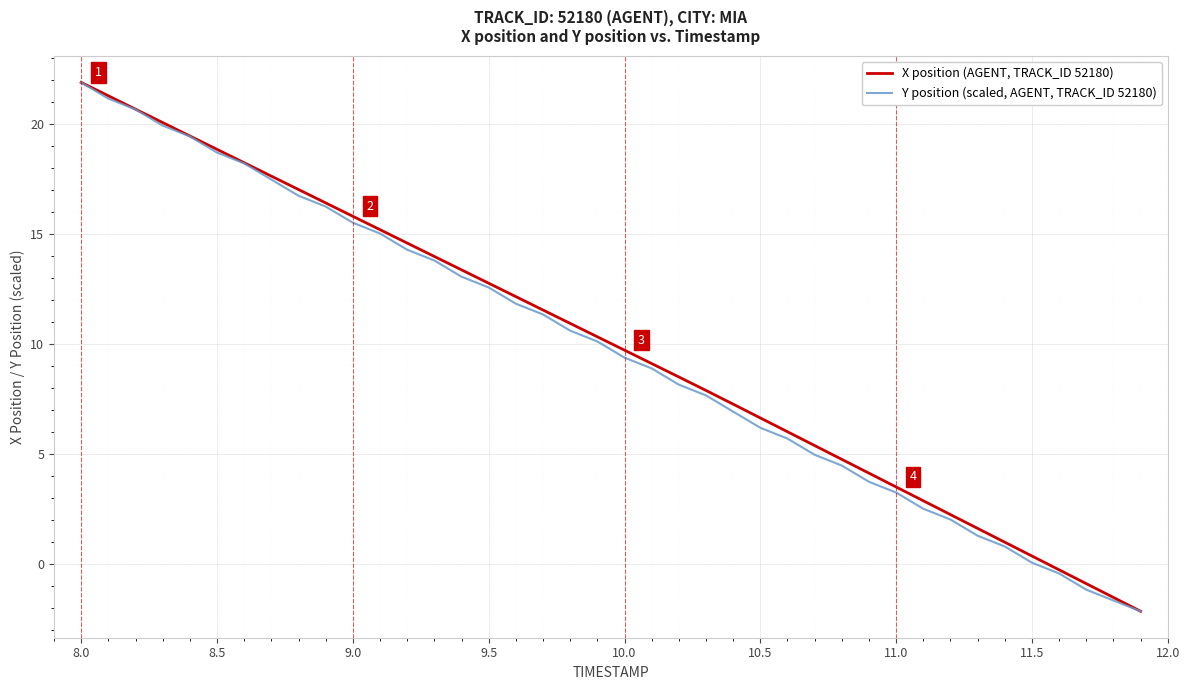

Rank the series by their average value, from highest to lowest.

X position (AGENT, TRACK_ID 52180), Y position (scaled, AGENT, TRACK_ID 52180)